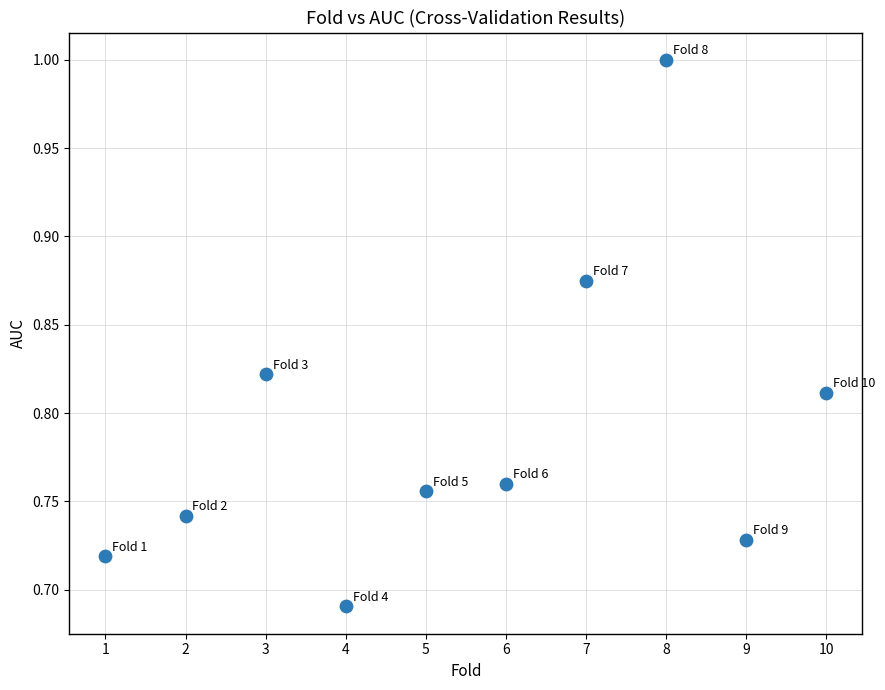

What is the range of Y values (max minus min)?

0.3